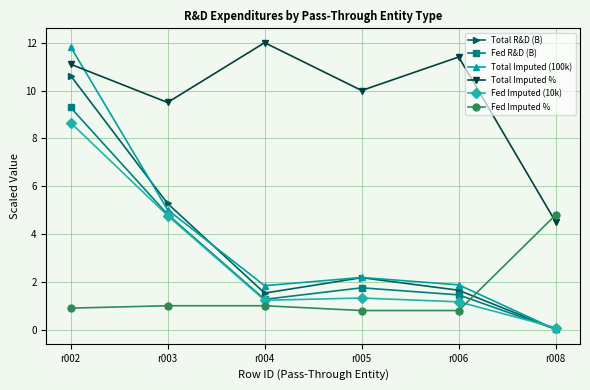

Which series has the largest range (max minus min)?

Total Imputed (100k)